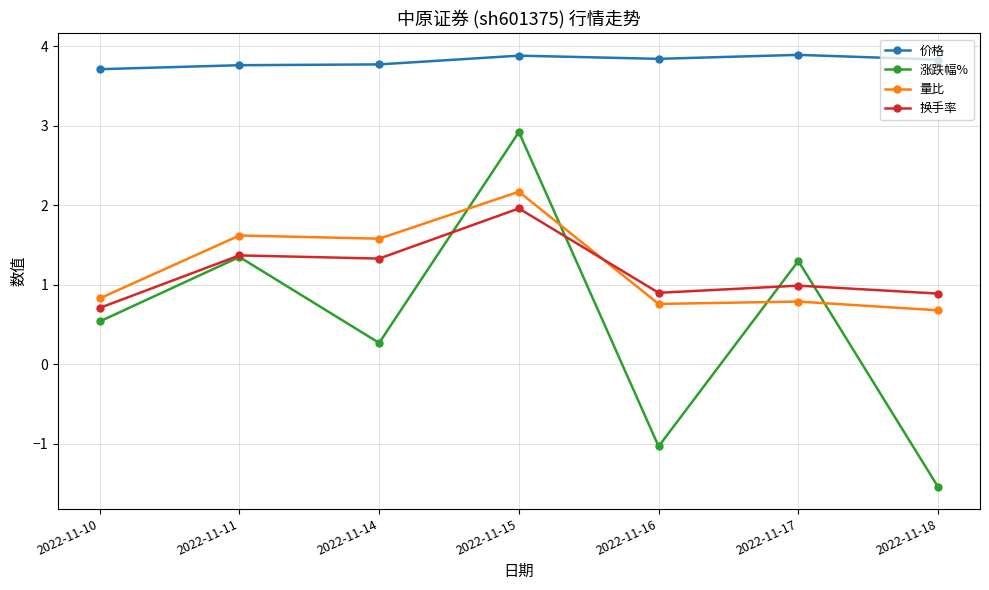

What is the average value of the 量比 series?

1.2